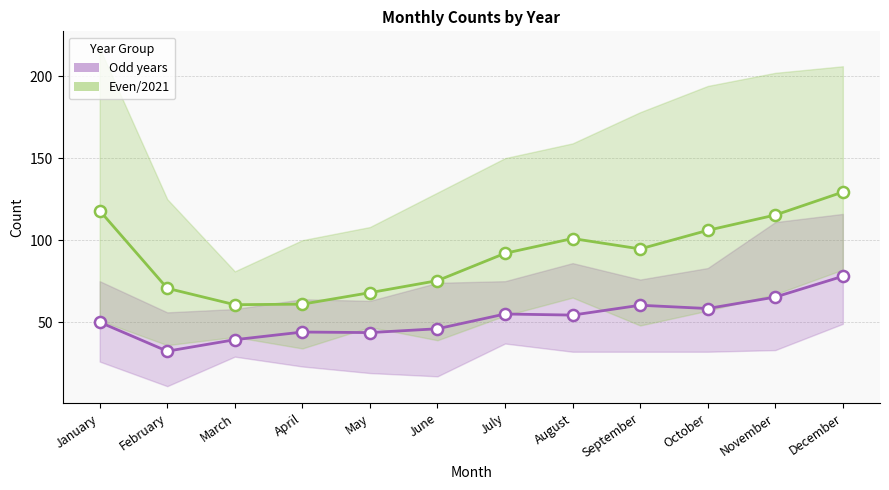

Reading left to right, extract all data points from this chart.

Odd years (2015/2017/2019): 50.0	32.3	39.3	44.0	43.7	46.0	55.0	54.3	60.3	58.3	65.3	78.0
Even/2021 (2016/2018/2021): 118.0	70.7	60.7	61.0	68.0	75.3	92.0	101.0	94.7	106.0	115.3	129.3